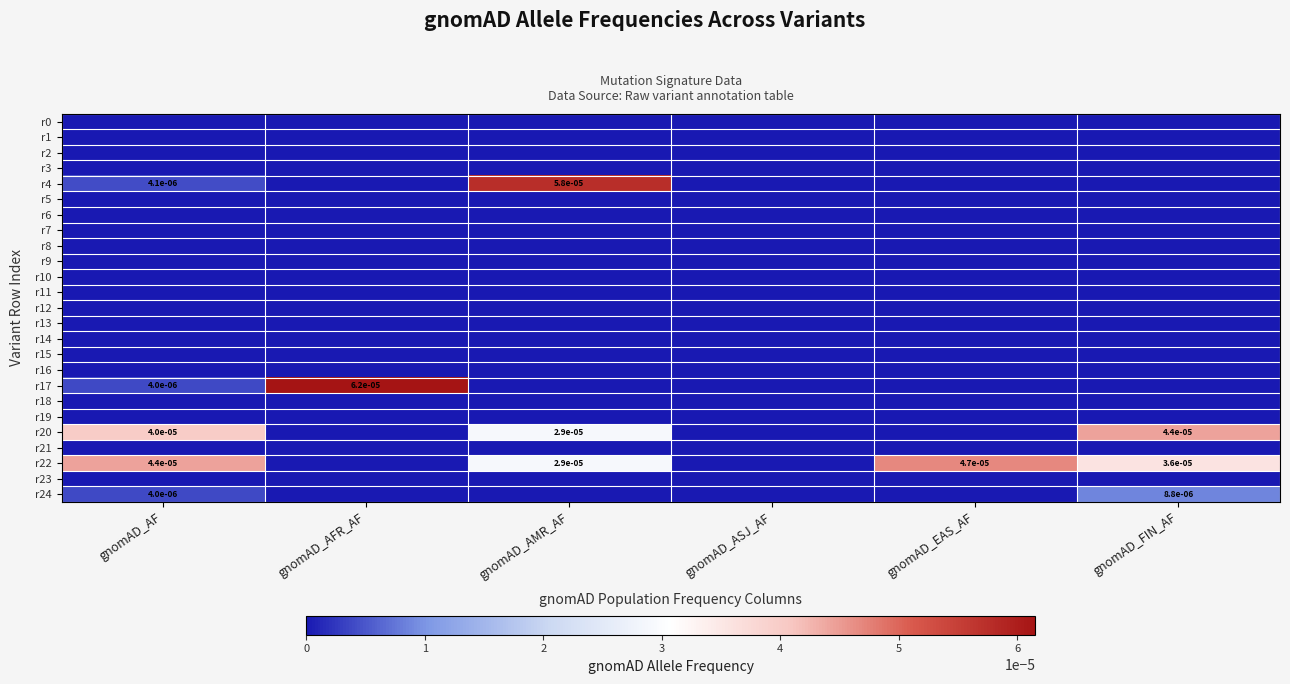

The r22 series shows 0.0 at gnomAD_EAS_AF. True or false?

True